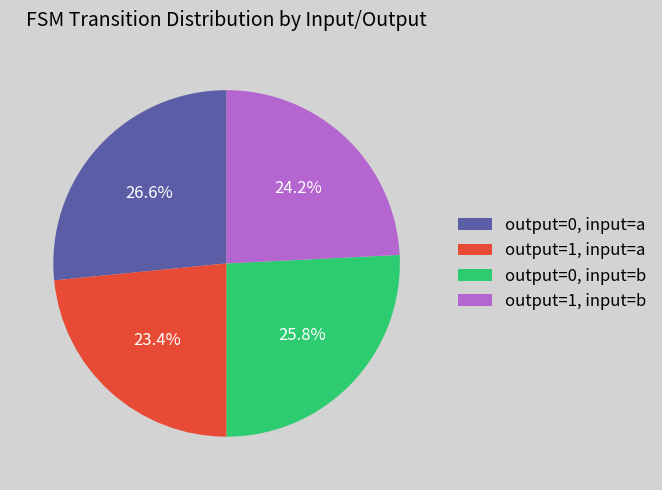

Combined, what portion of the pie is output=0, input=b and output=1, input=a?

49.2%